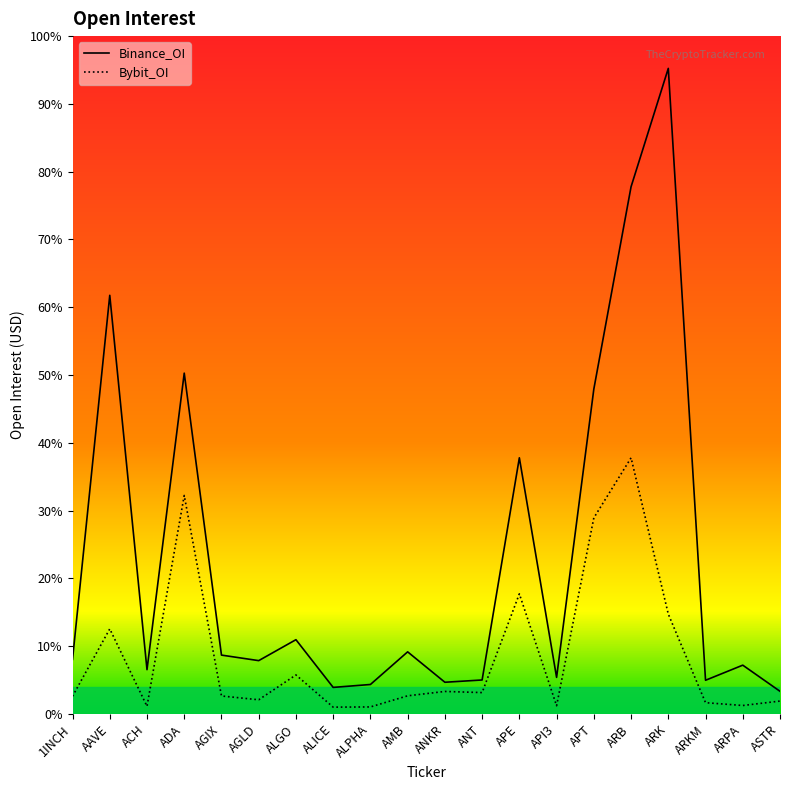

Is the value of Binance_OI at API3 greater than the value of Bybit_OI at ASTR?

Yes